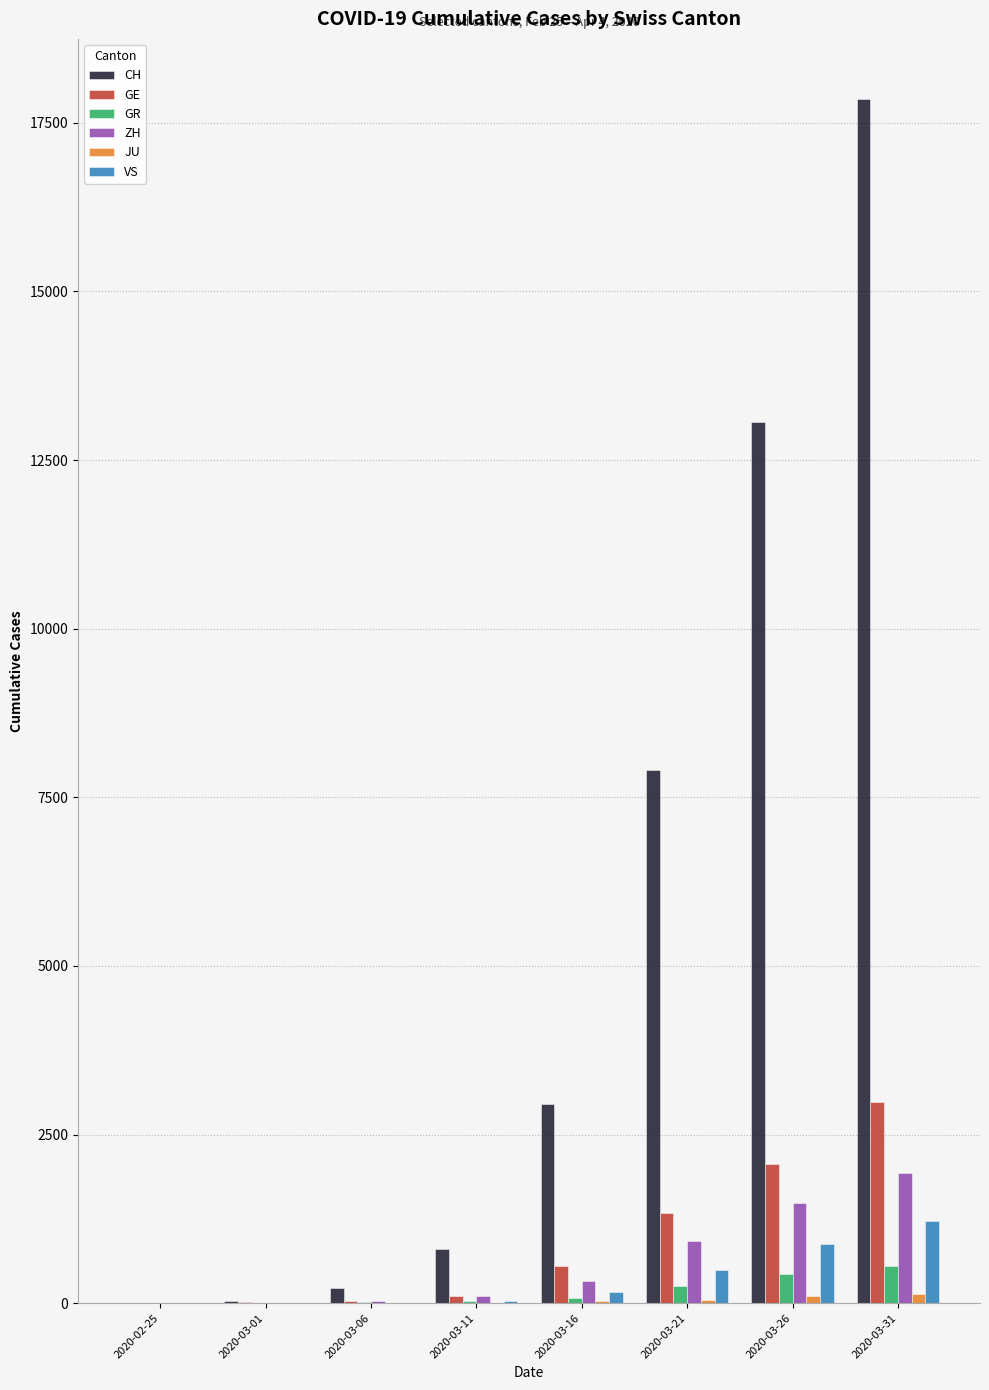

Which series changed the most between 2020-03-06 and 2020-03-31?

CH